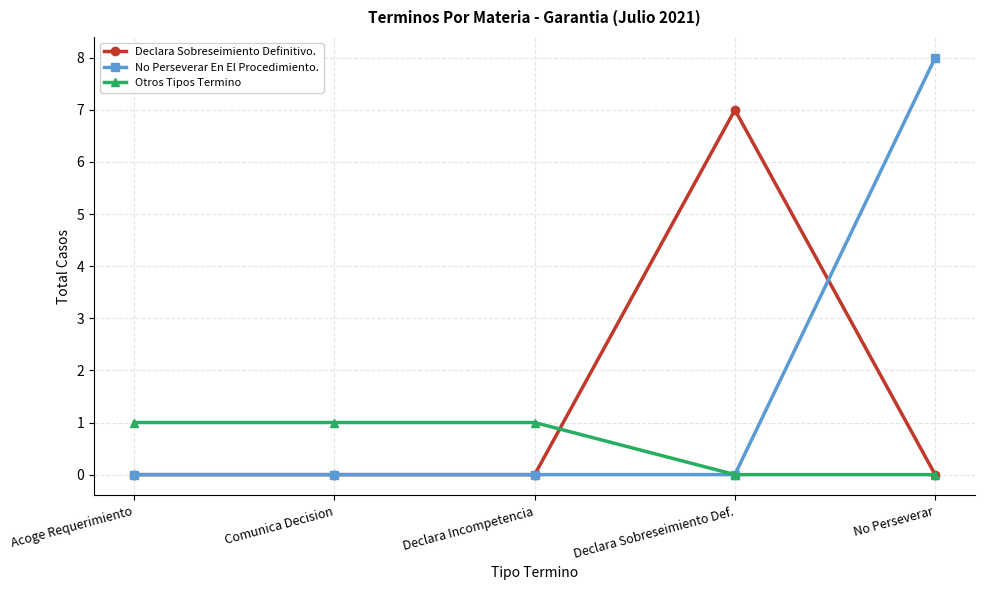

What is the average value of the Otros Tipos Termino series?

1